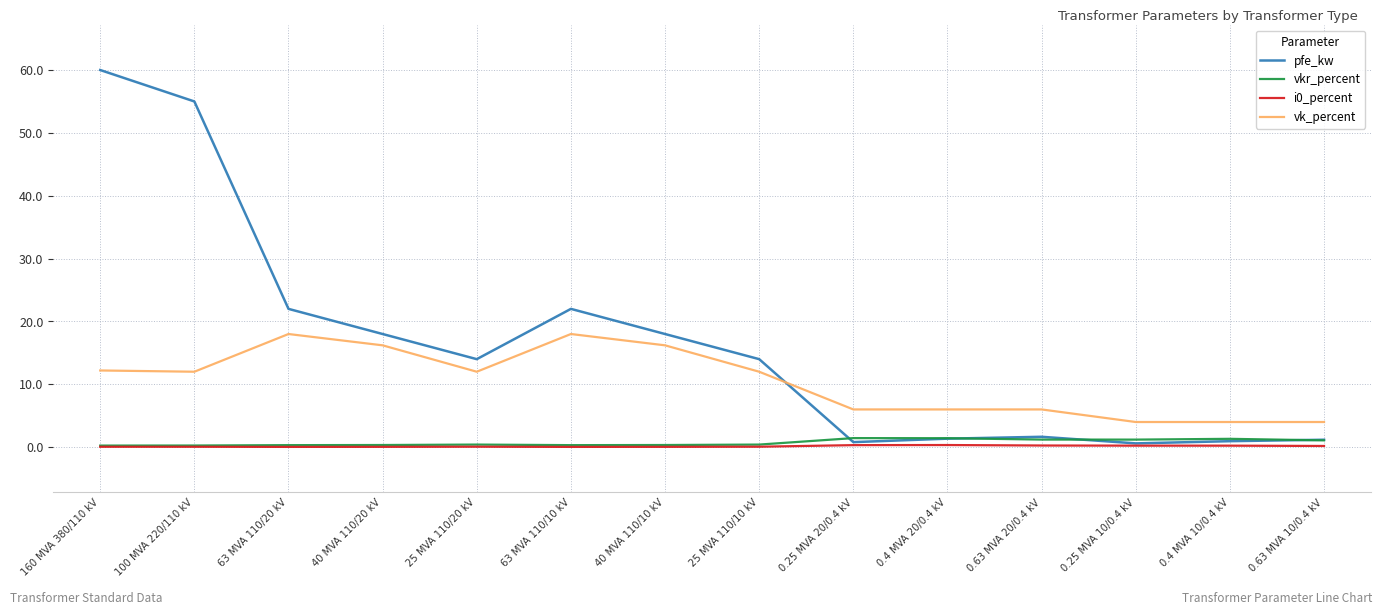

Which series has the largest range (max minus min)?

pfe_kw